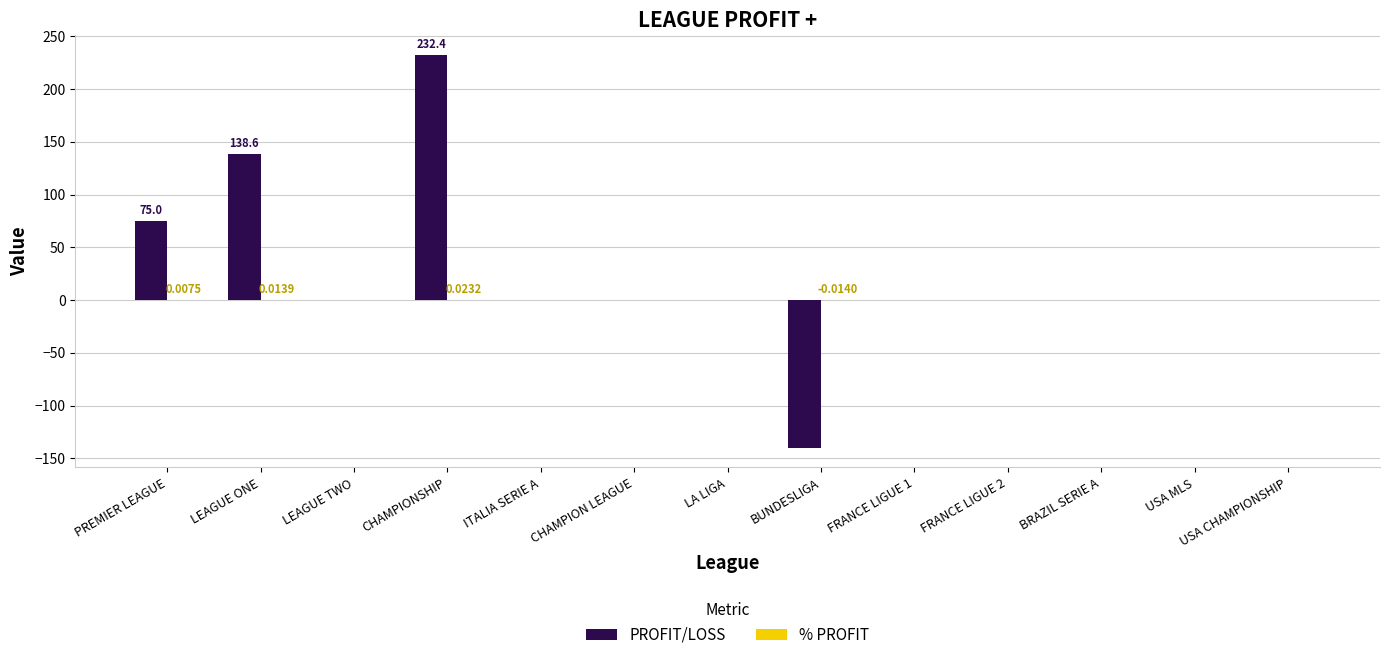

Which series has the largest total across all categories?

PROFIT/LOSS